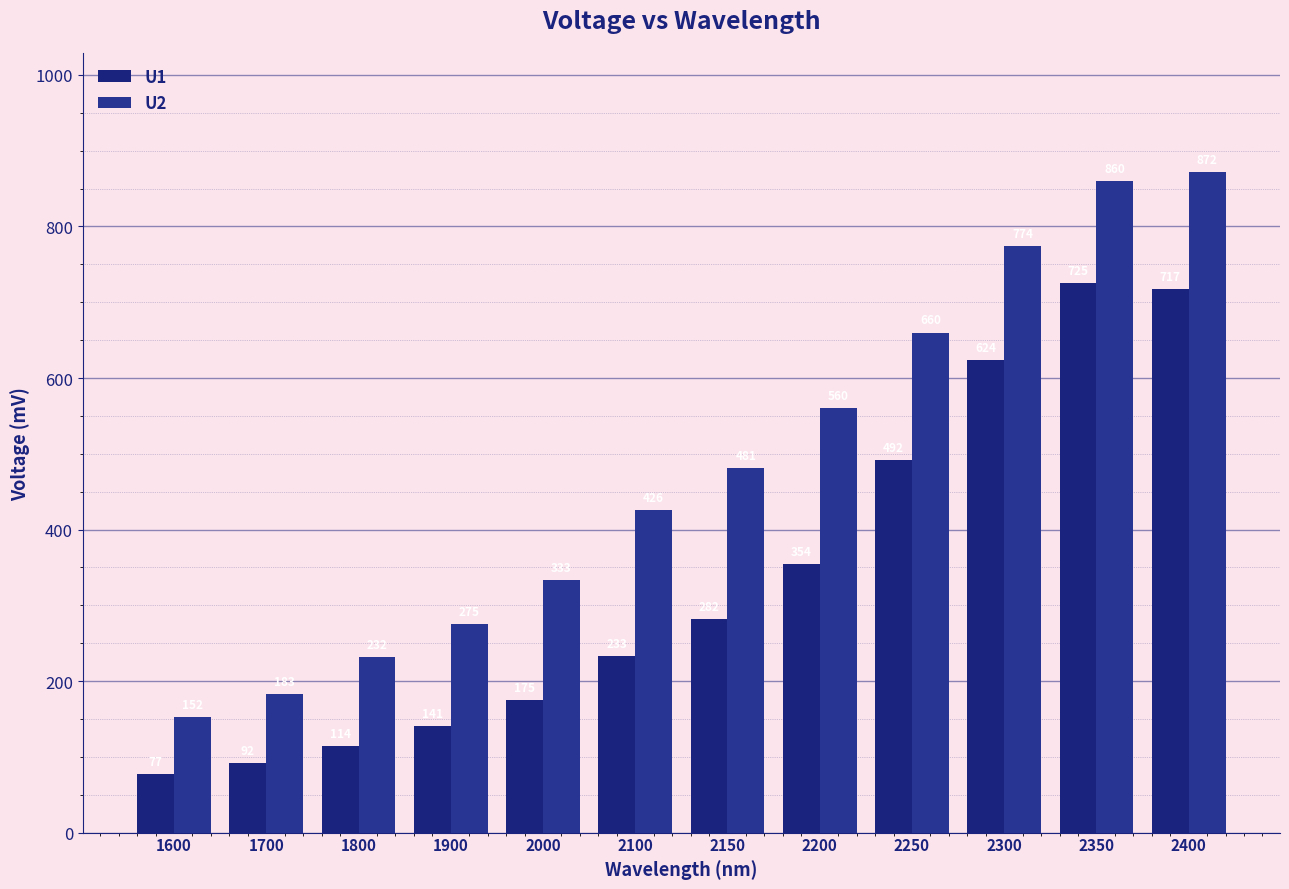

List the series in order of their overall mean, highest first.

U2, U1